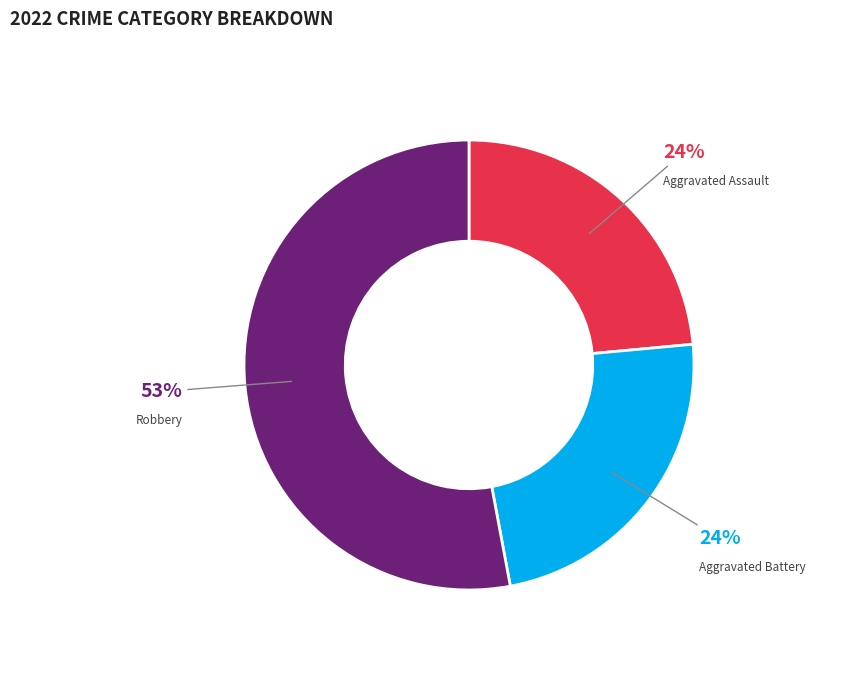

What is the largest slice in the pie chart?

Robbery